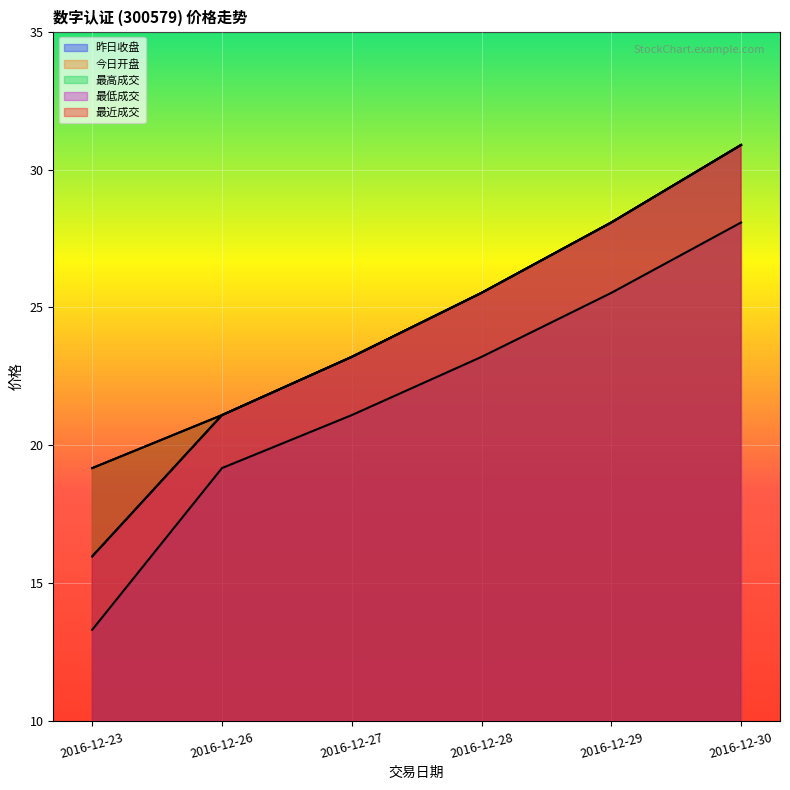

What is the value of the 今日开盘 point at the 6th from the left?

30.9